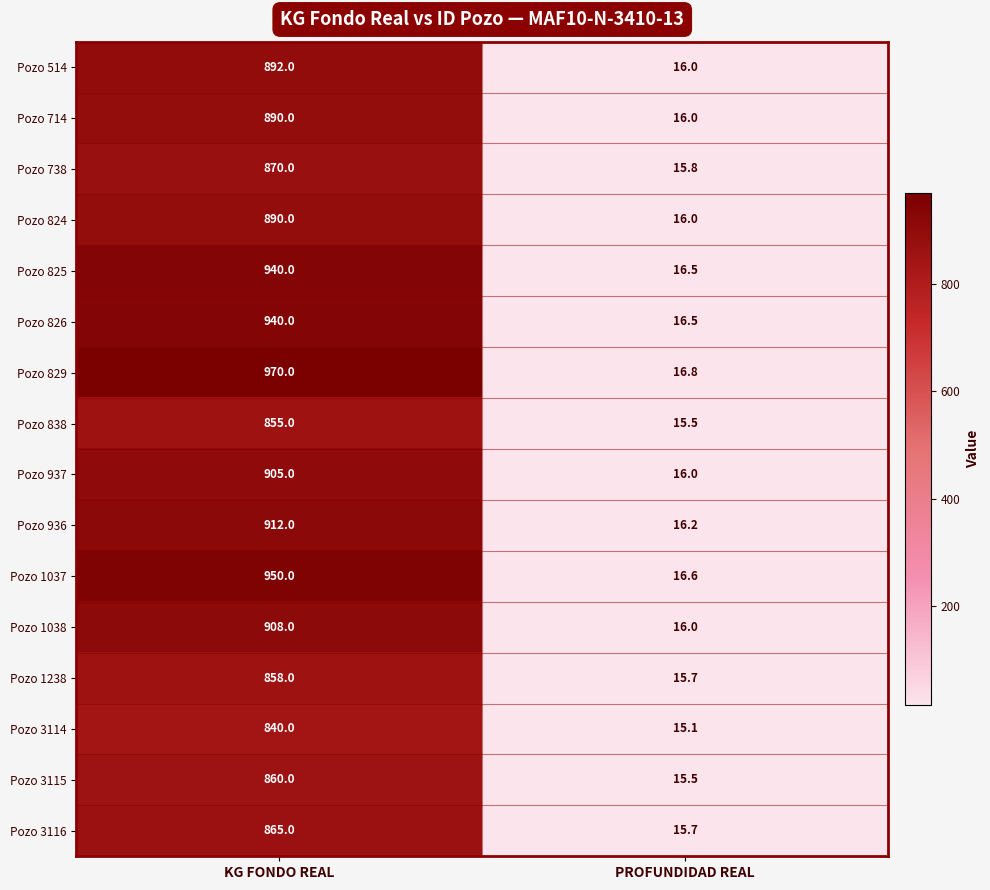

Read the Pozo 714 value at KG FONDO REAL.

890.0